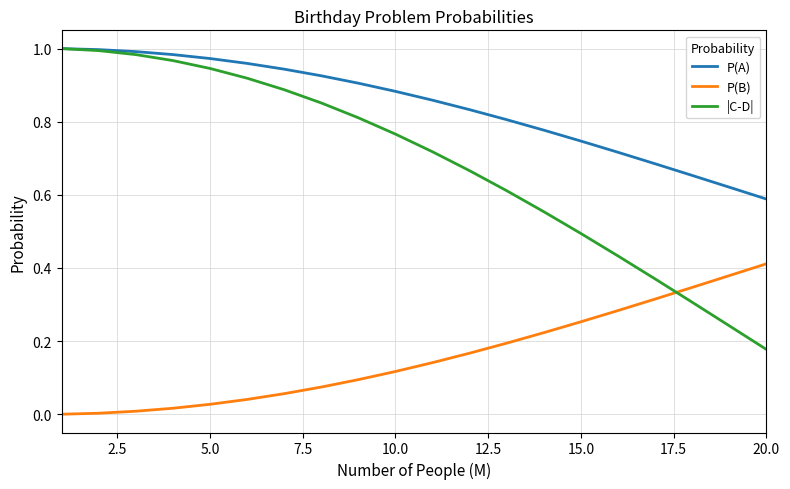

List the series in order of their overall mean, highest first.

P(A), |C-D|, P(B)